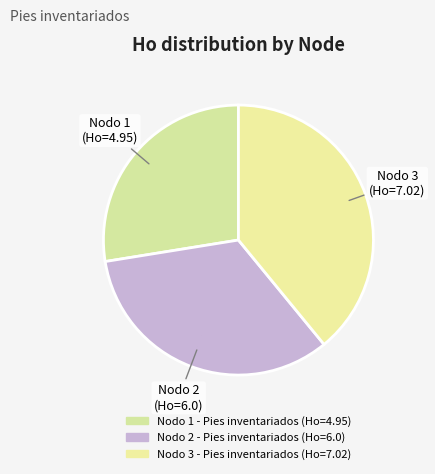

Count the number of slices in the pie.

3